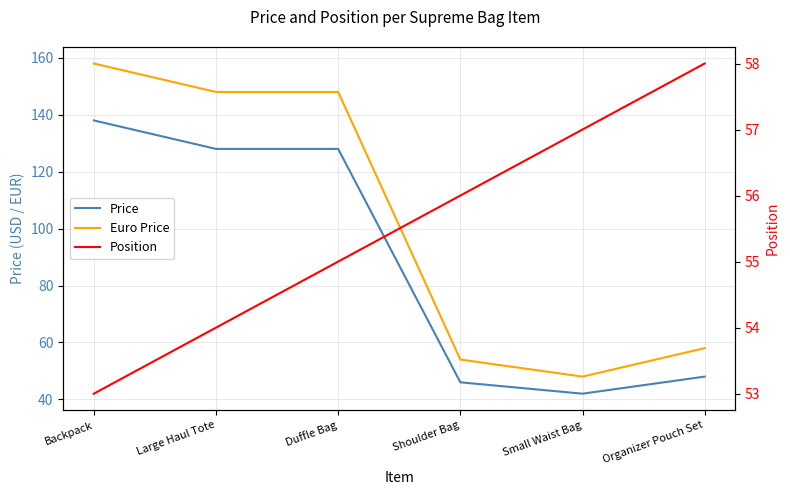

The Euro Price series shows 48 at Small Waist Bag. True or false?

True